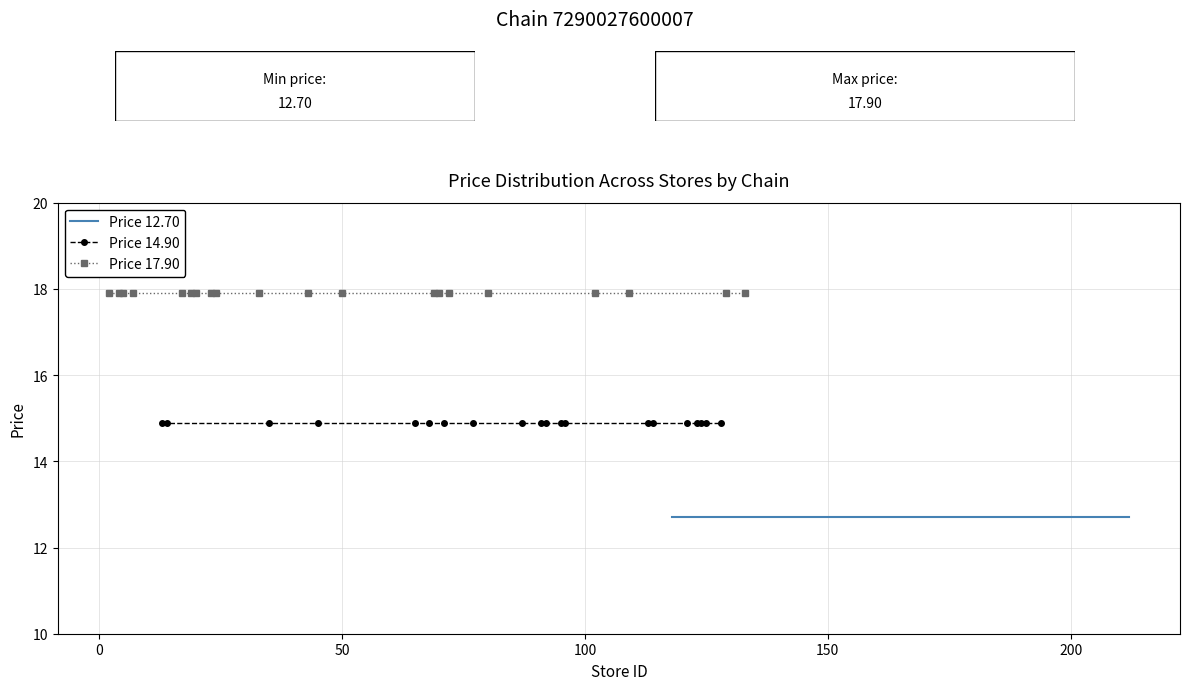

True or false: Price 17.90 has more than 2 points higher than both neighbors.

False